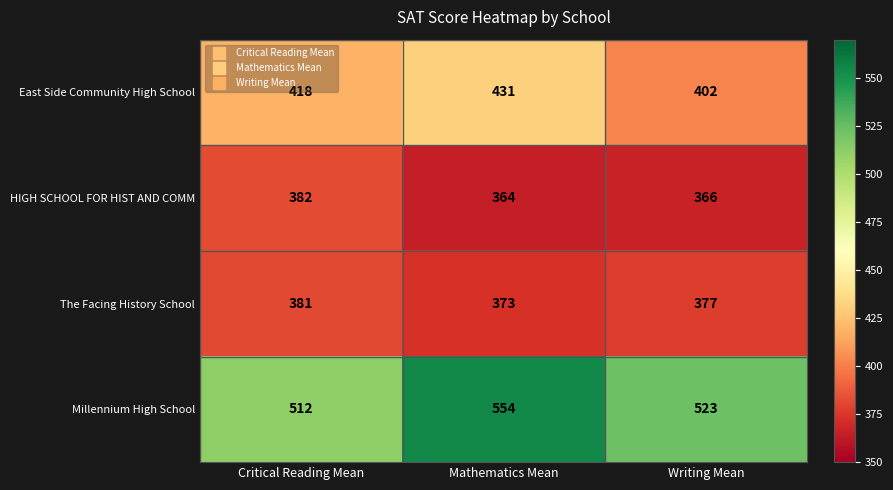

Which category has the lowest value in the The Facing History School series?

Mathematics Mean